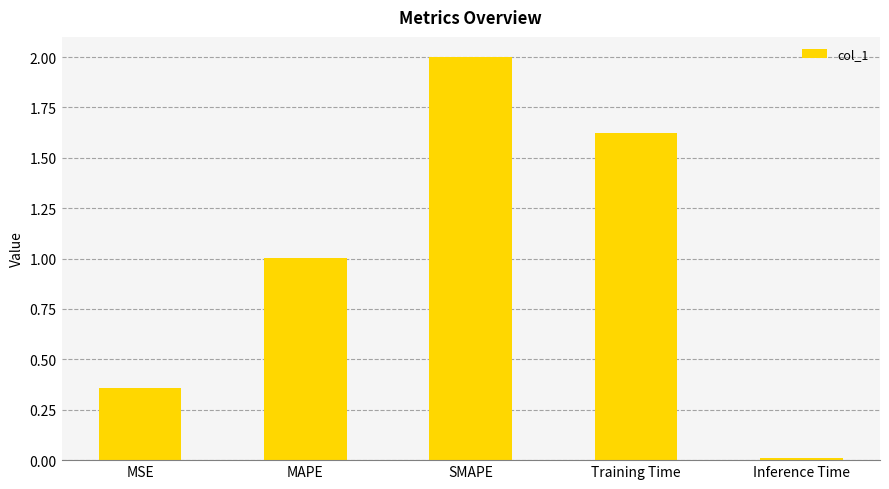

What is the difference between the maximum and minimum values?

2.0